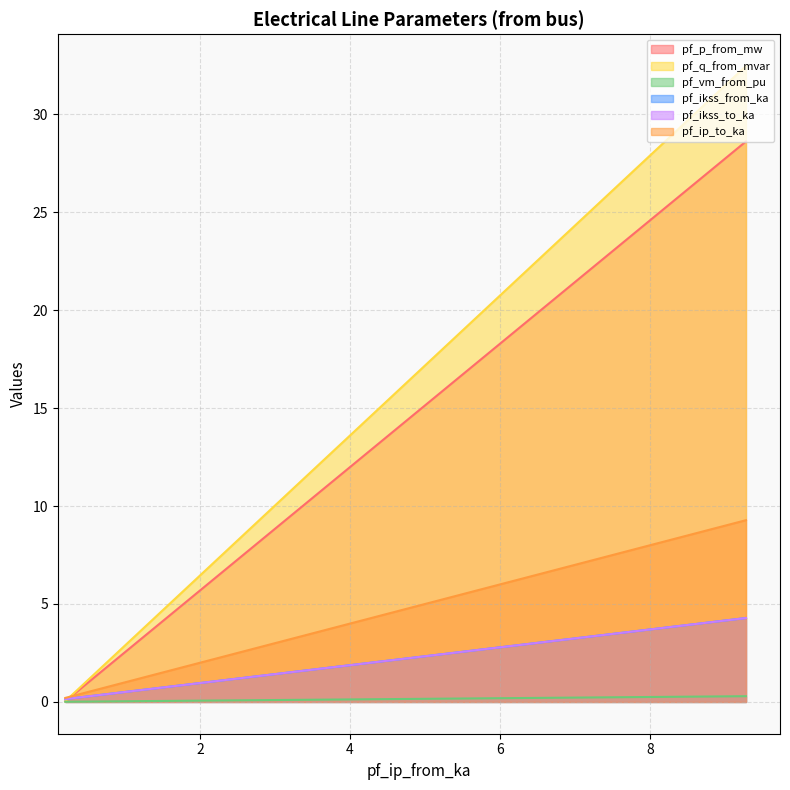

What is the sum of all pf_ikss_to_ka values?

4.6